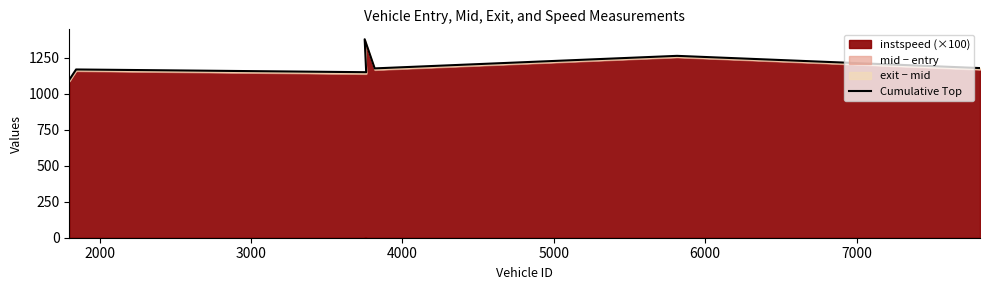

True or false: the data shows 1665.9 at 1000.

False